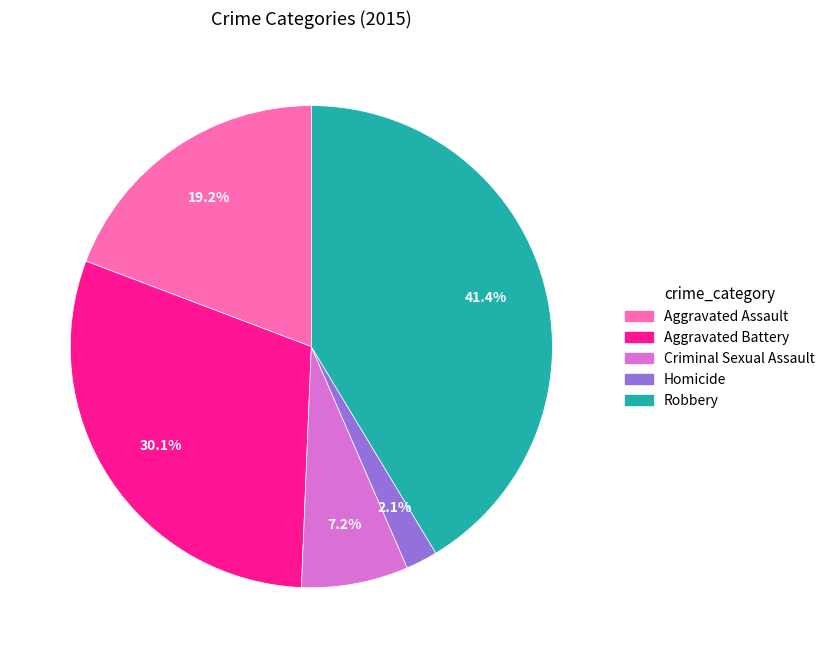

To the nearest percent, what is the average slice percentage?

20%